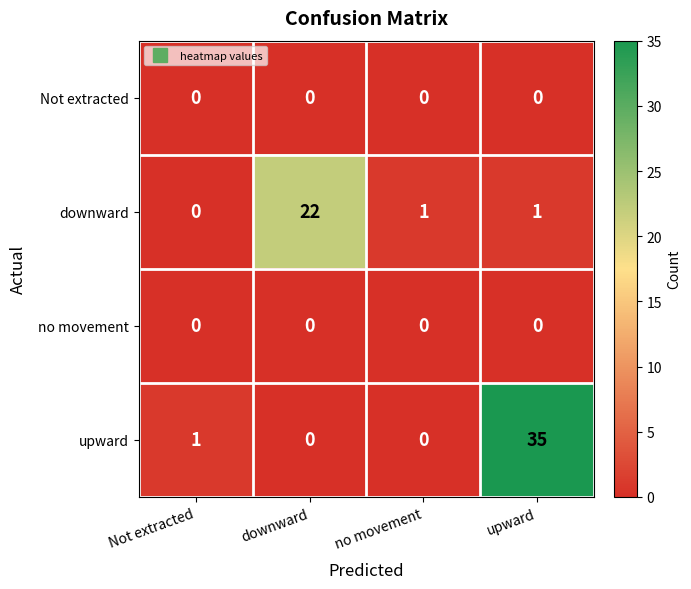

Reading left to right, transcribe all the data shown in this chart.

Not extracted: 0	0	0	0
downward: 0	22	1	1
no movement: 0	0	0	0
upward: 1	0	0	35